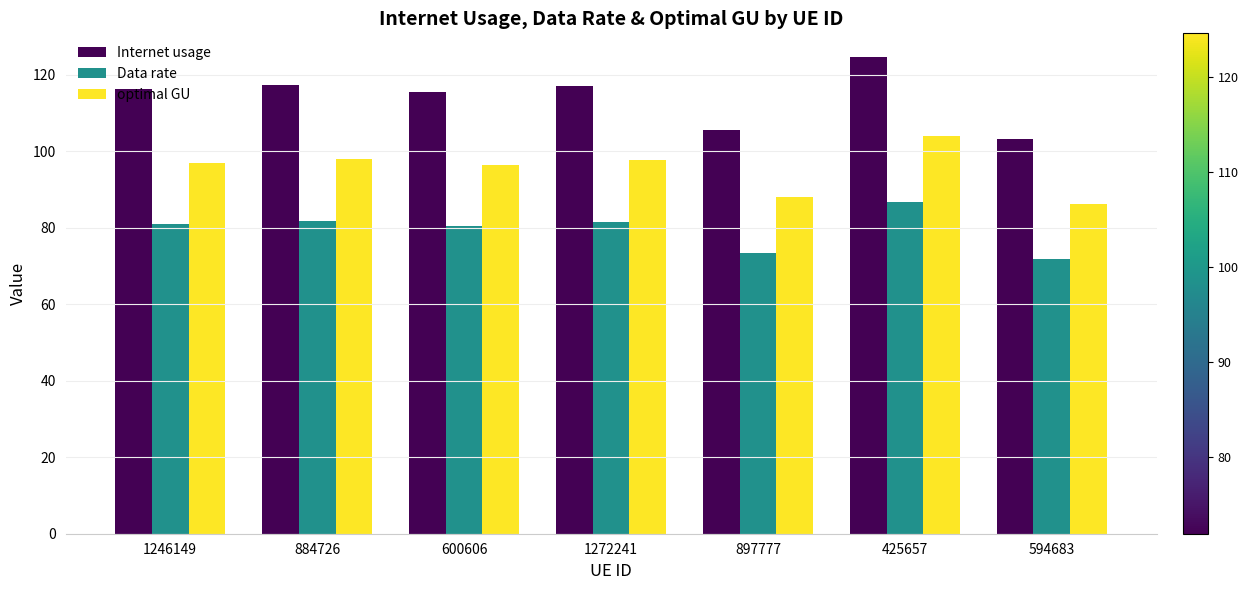

At 897777, list the series in order from smallest to largest.

Data rate, optimal GU, Internet usage